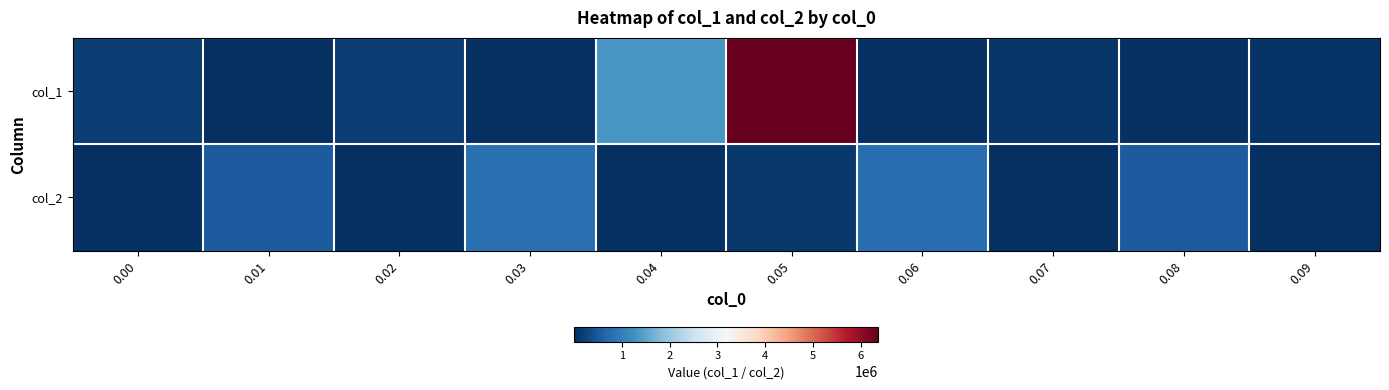

Reading left to right, list all the values displayed in this chart.

col_1: 0.00=162744.3	0.01=5255.1	0.02=167444.0	0.03=3314.4	0.04=1336443.8	0.05=6366396.4	0.06=5815.8	0.07=81628.7	0.08=6254.1	0.09=65439.7
col_2: 0.00=22677.1	0.01=525861.0	0.02=26296.5	0.03=810223.7	0.04=8722.2	0.05=124060.2	0.06=773642.4	0.07=10313.7	0.08=531559.2	0.09=4964.0